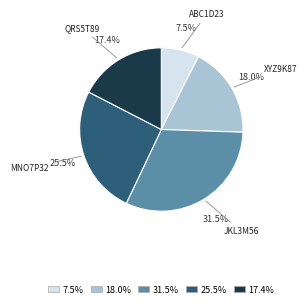

Is there any slice that represents more than half of the pie?

No